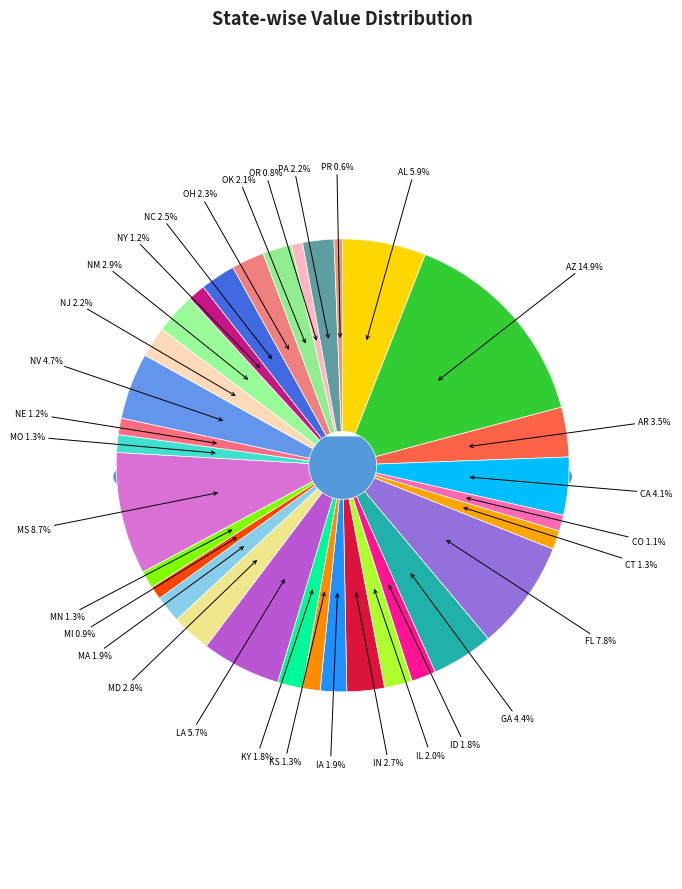

Is it true that mn is 8% of the pie?

False